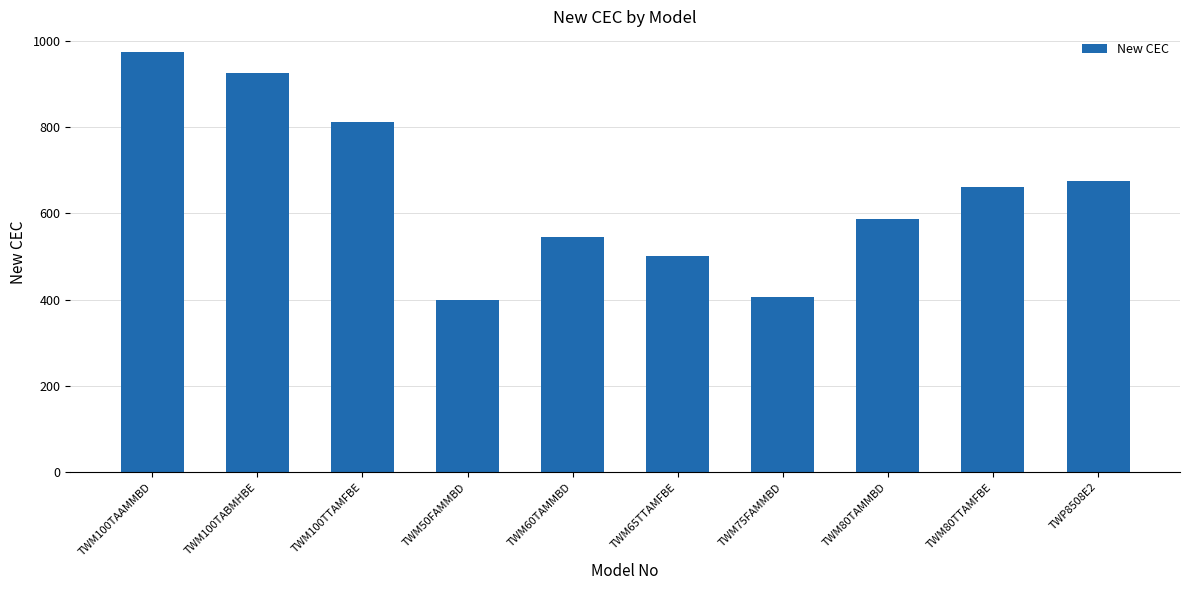

At which label is the value closest to 685?

TWP8508E2